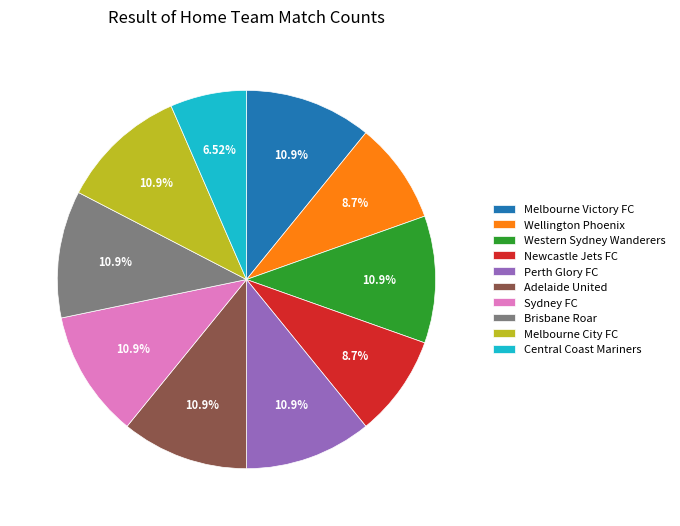

Is the sum of Newcastle Jets FC and Sydney FC greater than half?

No